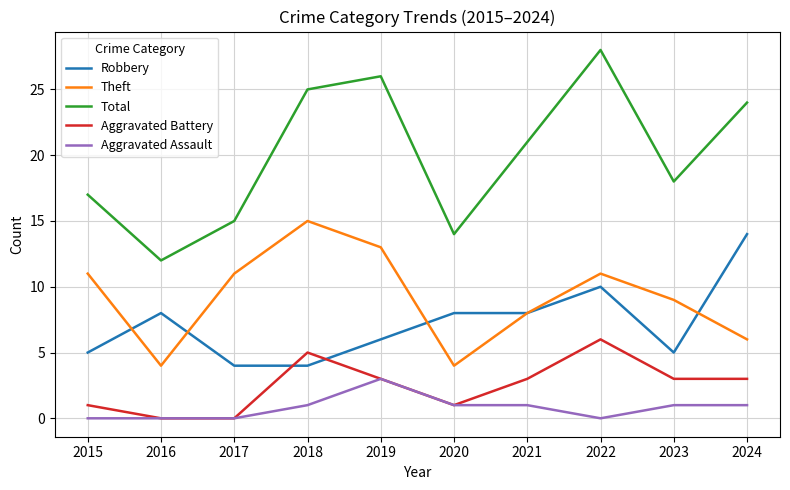

What is the lowest value of the Theft series?

4